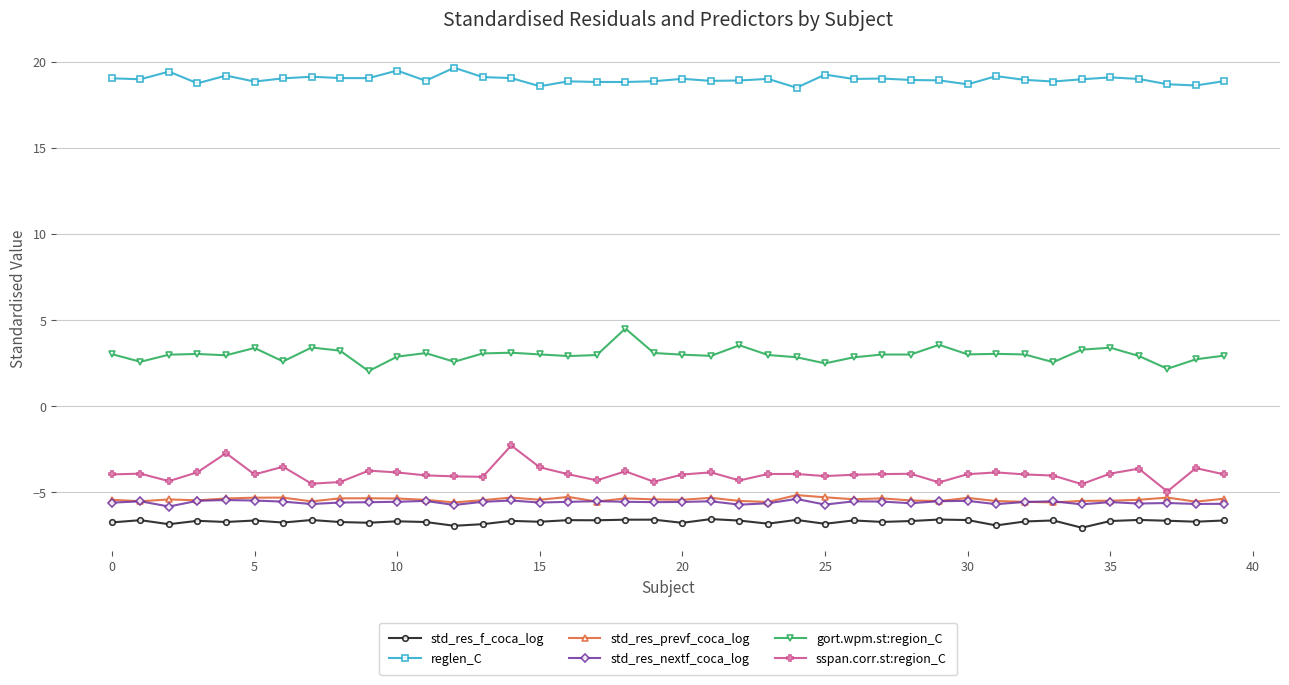

Which series has the largest total across all categories?

reglen_C